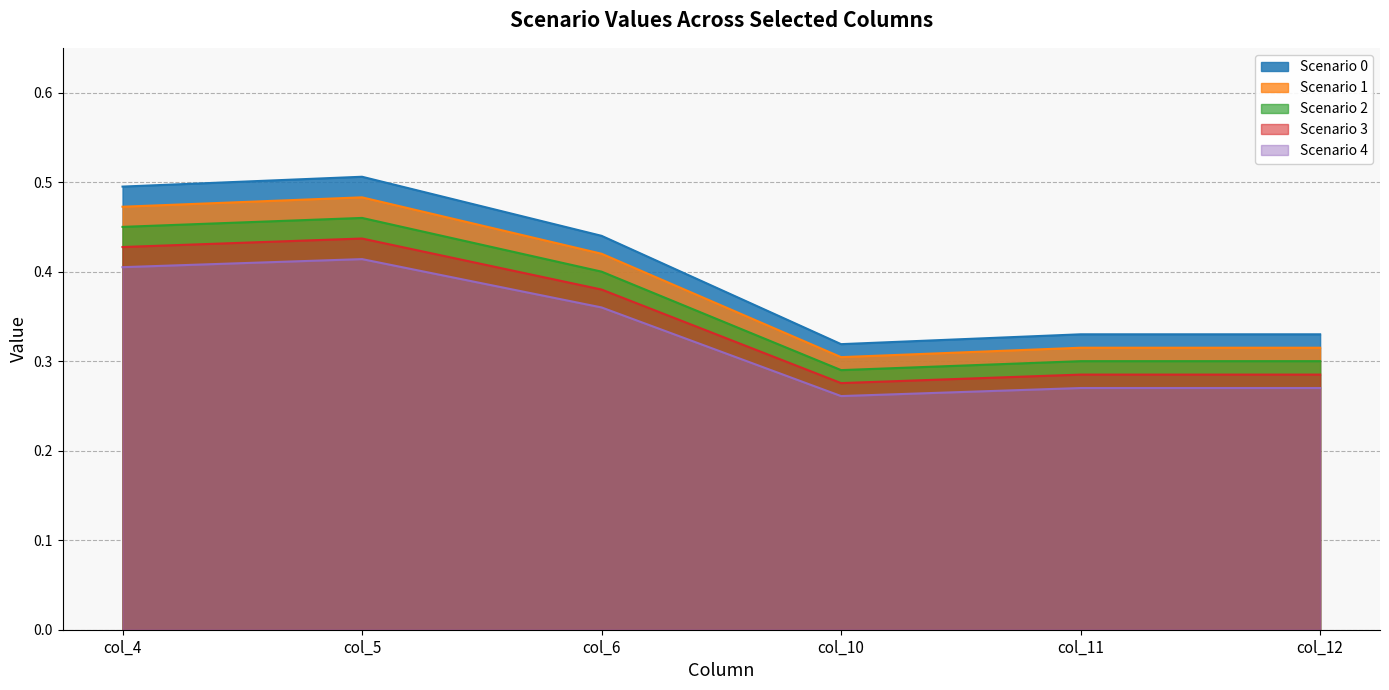

Which has a higher value, col_6 or col_11?

col_6